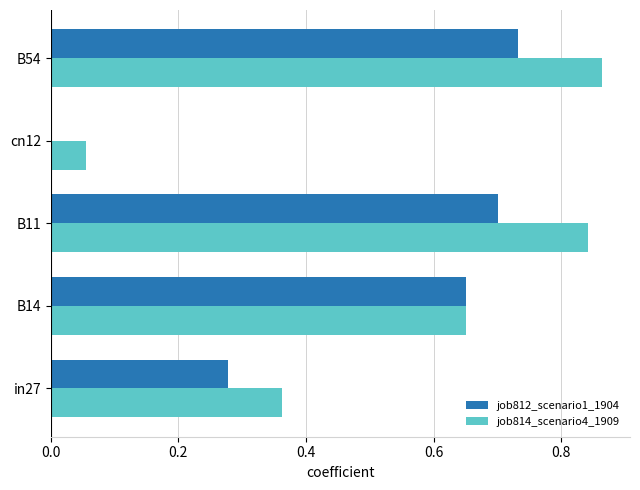

What is the sum of the job812_scenario1_1904 values at B54 and in27?

1.0